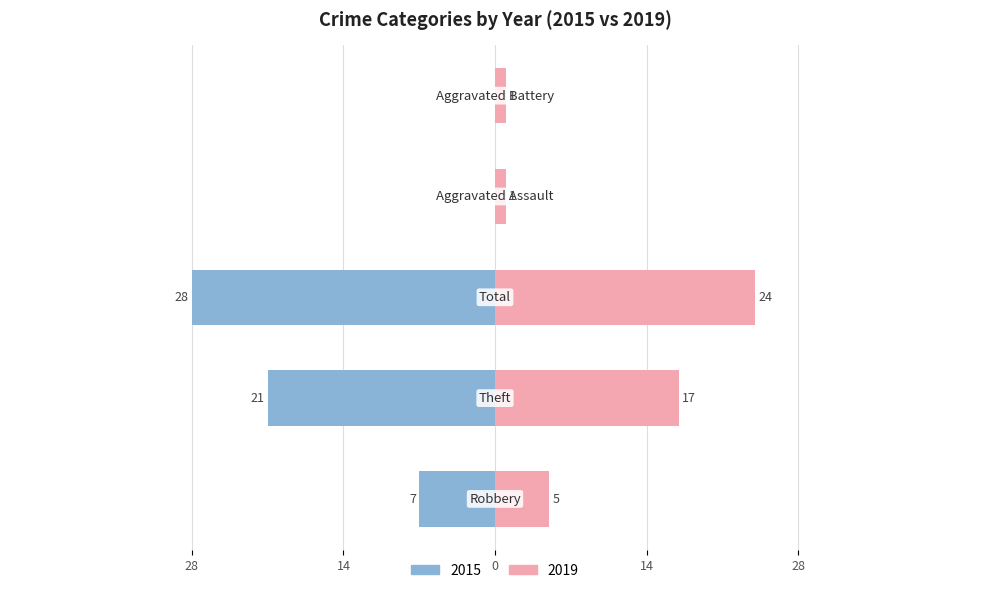

What is the average value of the 2015 series?

11